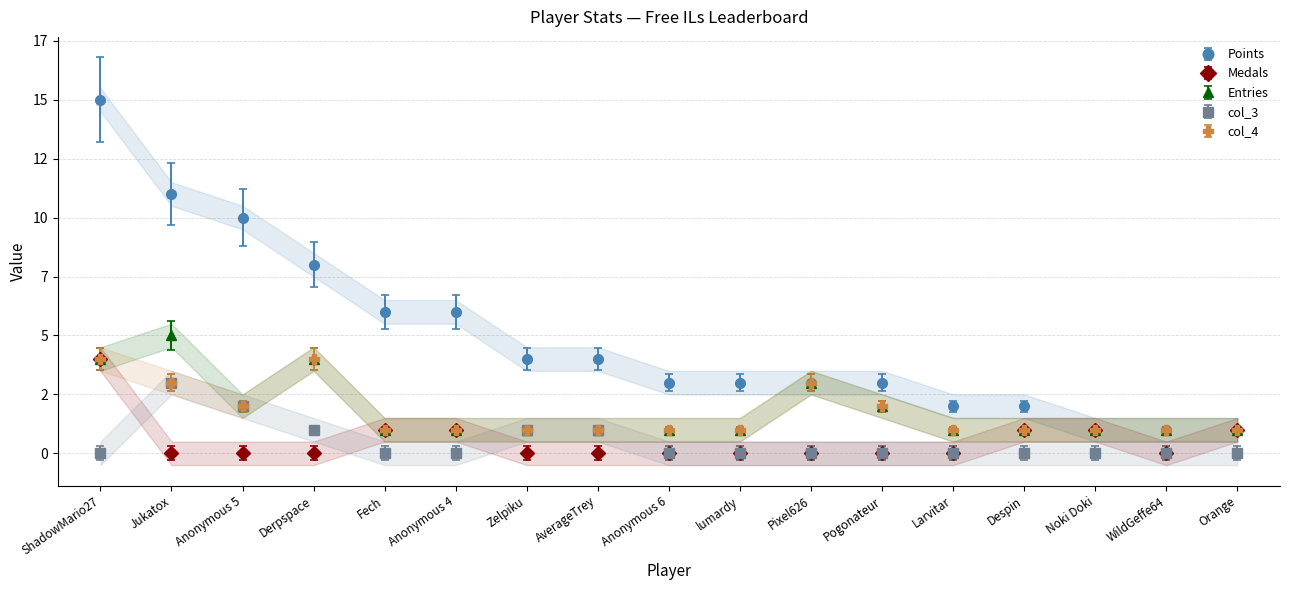

What position from the left is Pixel626?

11